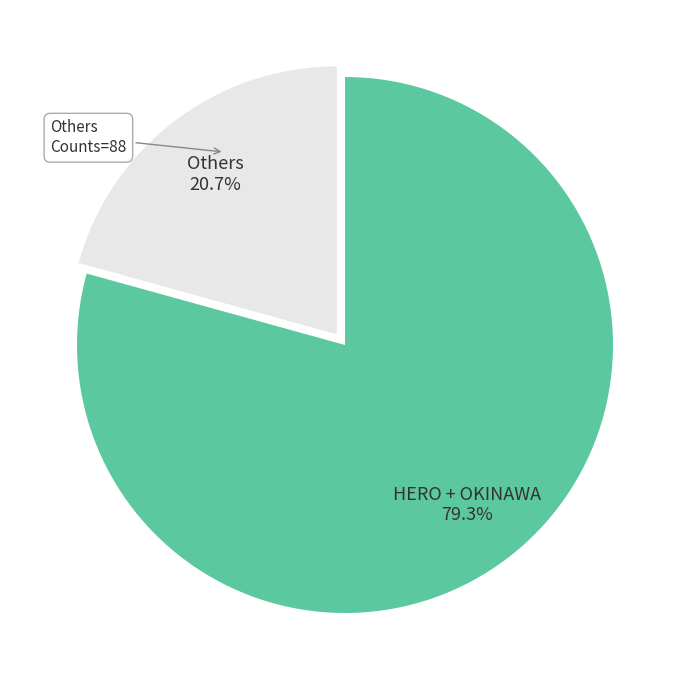

Does any single category account for the majority?

Yes